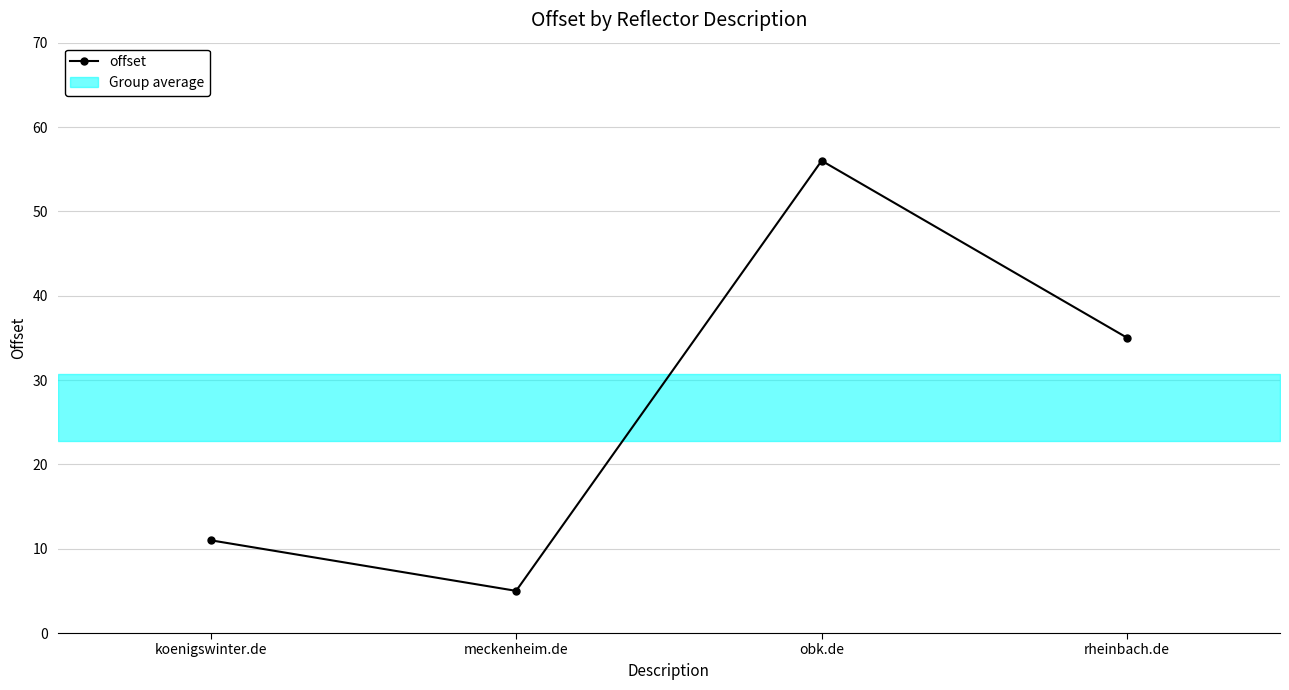

How many lines are shown in the chart?

1